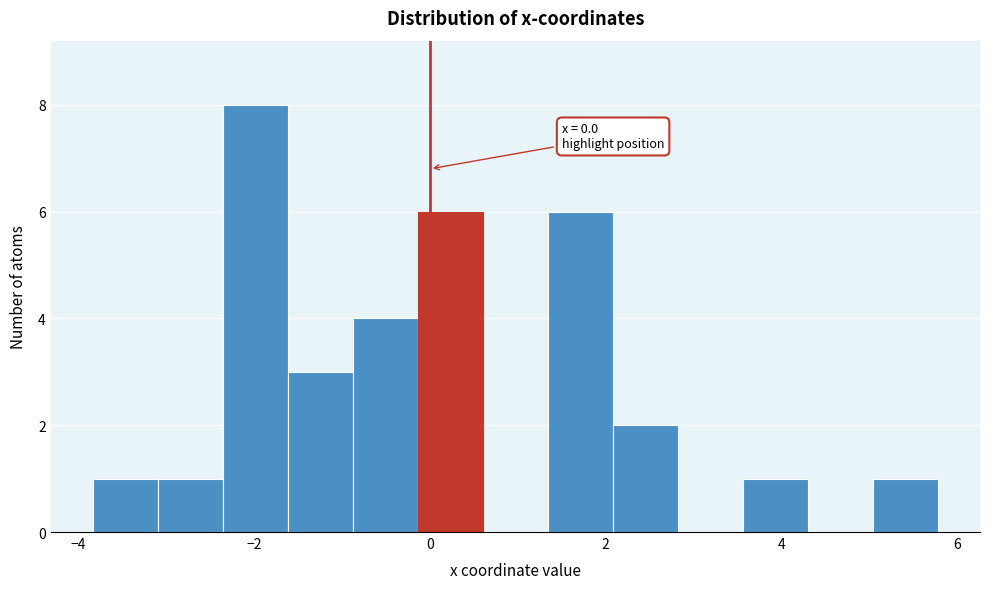

Around what value on the x-axis is the tallest bar? Give the approximate position of its centre, as read against the axis.

-2.0